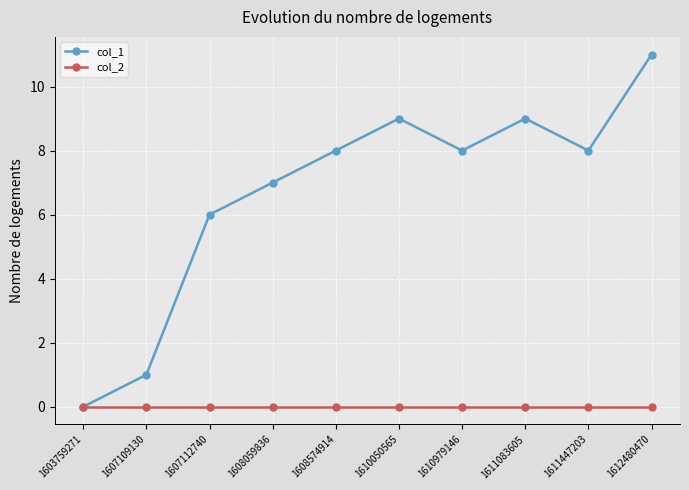

Reading right to left, list all the values displayed in this chart.

col_1: 1612480470=11	1611447203=8	1611083605=9	1610979146=8	1610050565=9	1608574914=8	1608059836=7	1607112740=6	1607109130=1	1603759271=0
col_2: 1612480470=0	1611447203=0	1611083605=0	1610979146=0	1610050565=0	1608574914=0	1608059836=0	1607112740=0	1607109130=0	1603759271=0